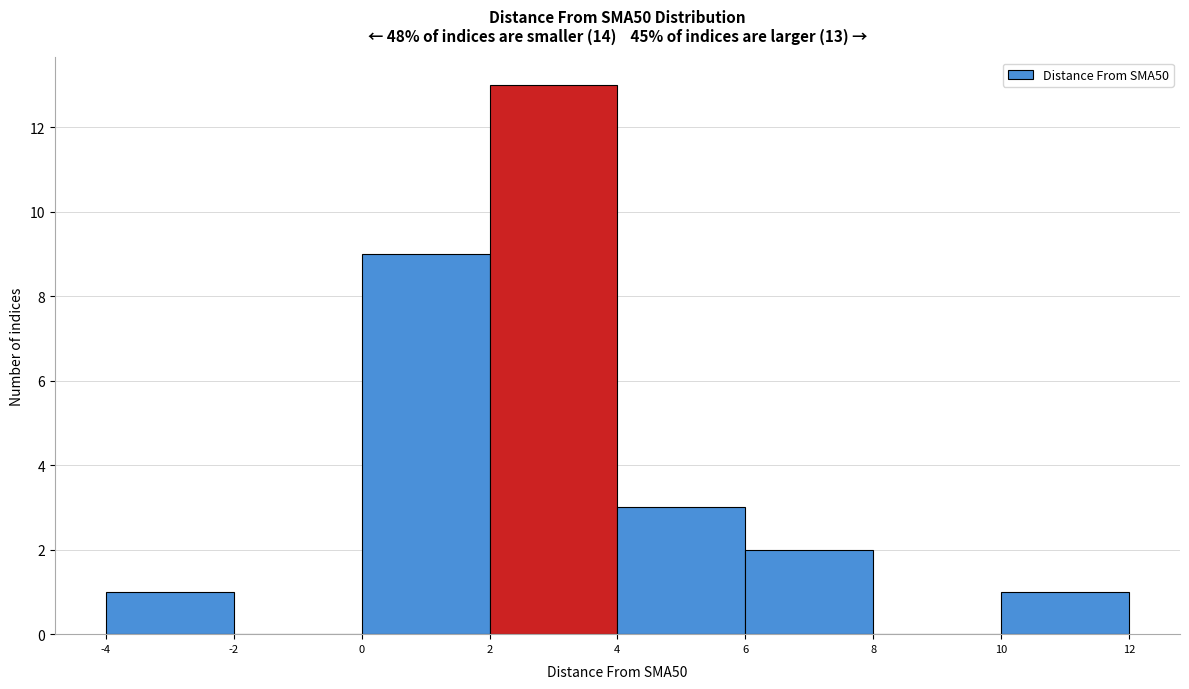

Over which range of the x-axis is the bar tallest?

2 to 4